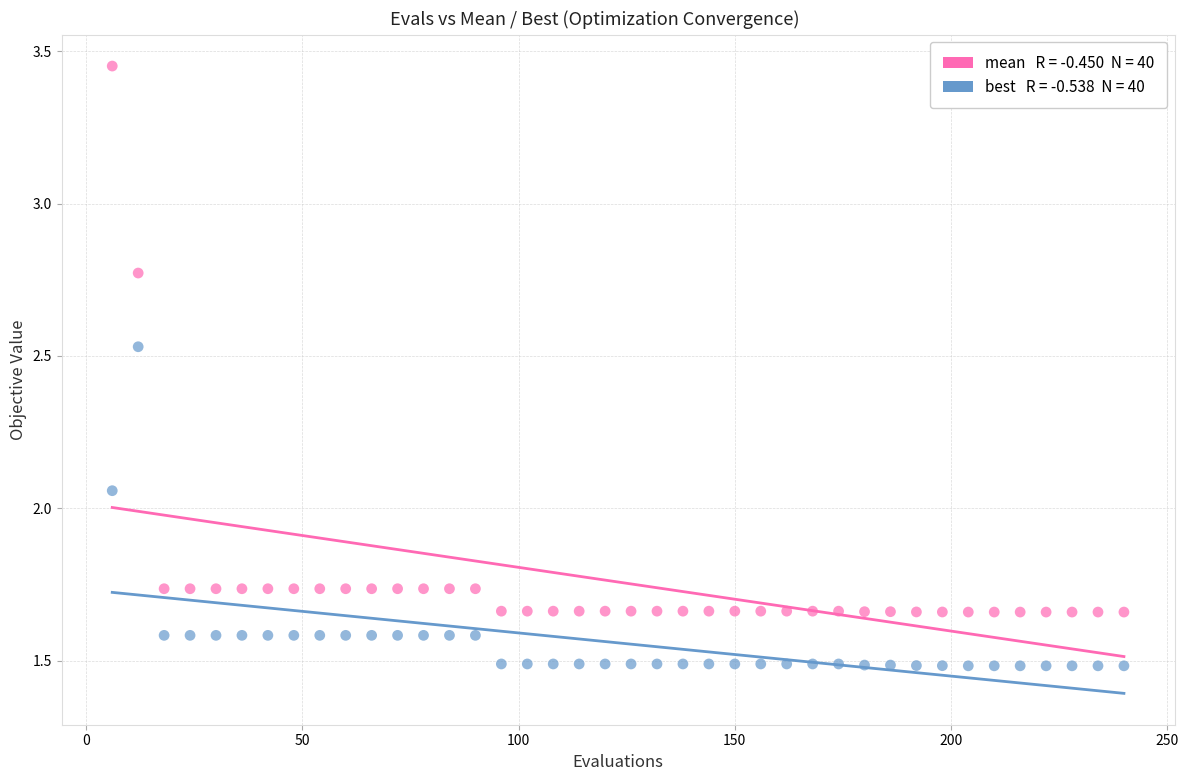

Across all data points, what is the range of Y values (max minus min)?

2.0